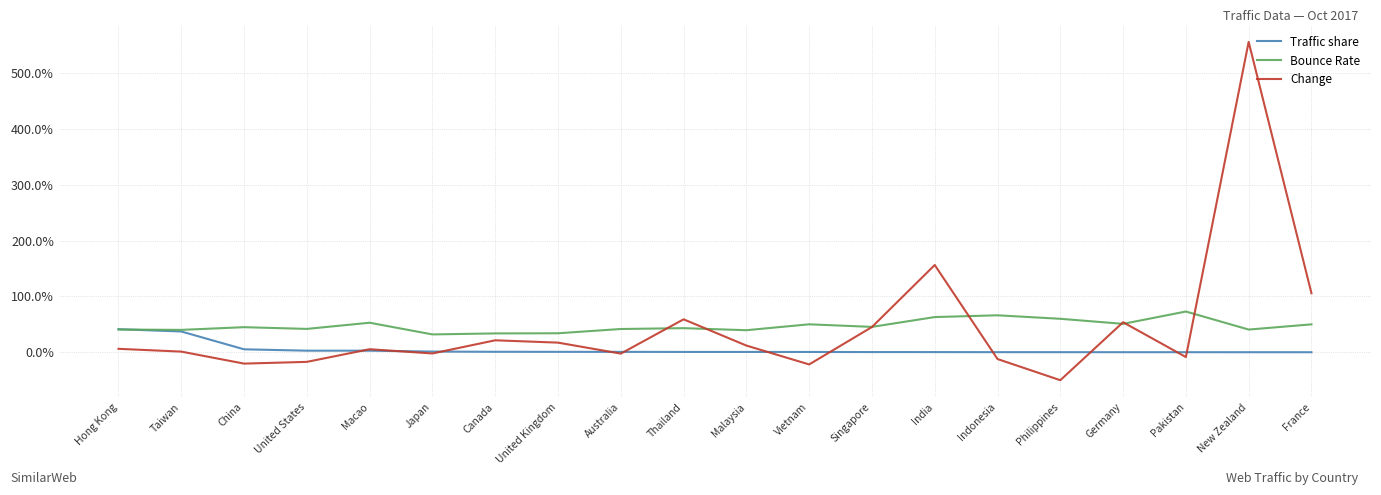

Does the chart have visible grid lines?

Yes